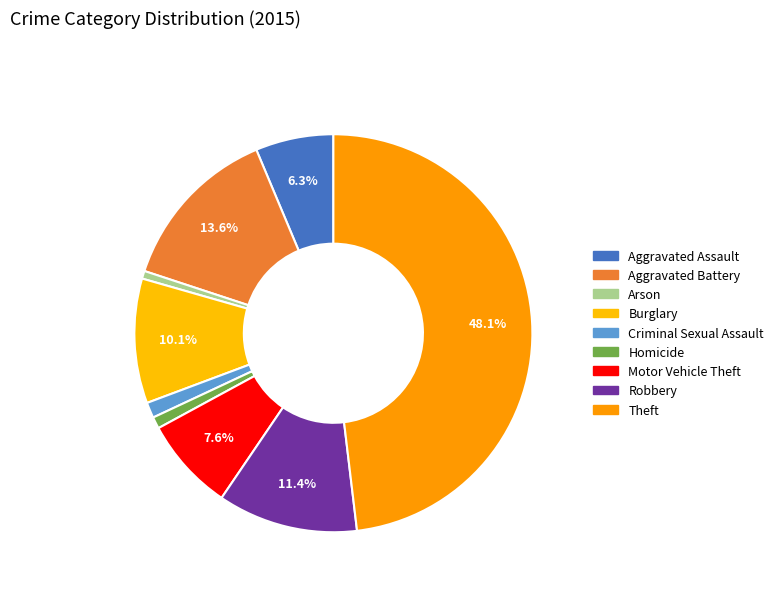

Is there a majority slice in this chart?

No